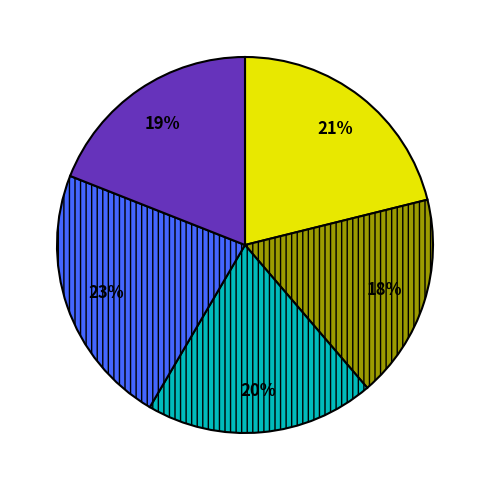

To the nearest percent, what is the average slice percentage?

20%